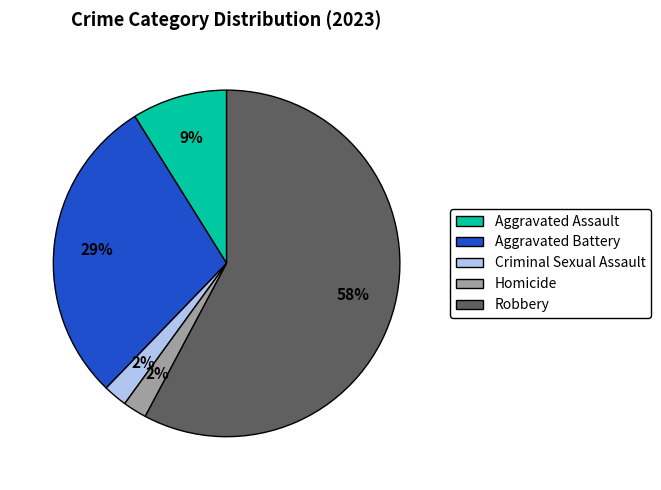

To the nearest percent, what is the average slice percentage?

20%